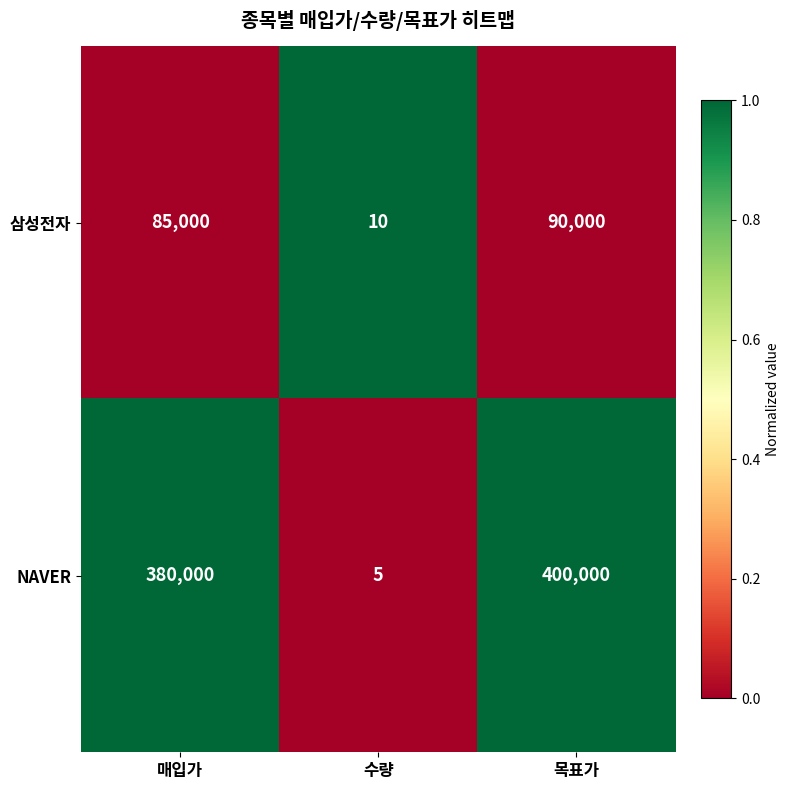

Which series has the widest spread of values?

NAVER